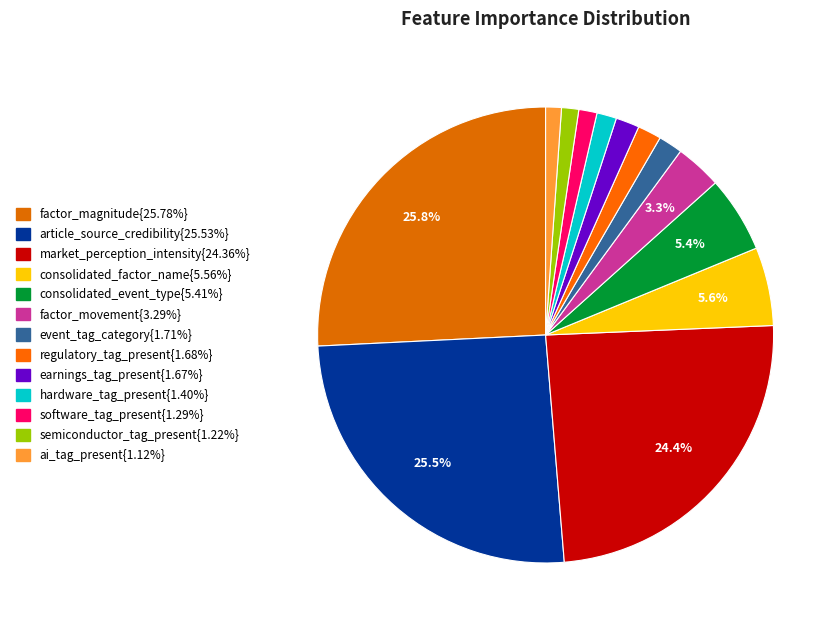

What is the smallest slice in the pie chart?

ai_tag_present